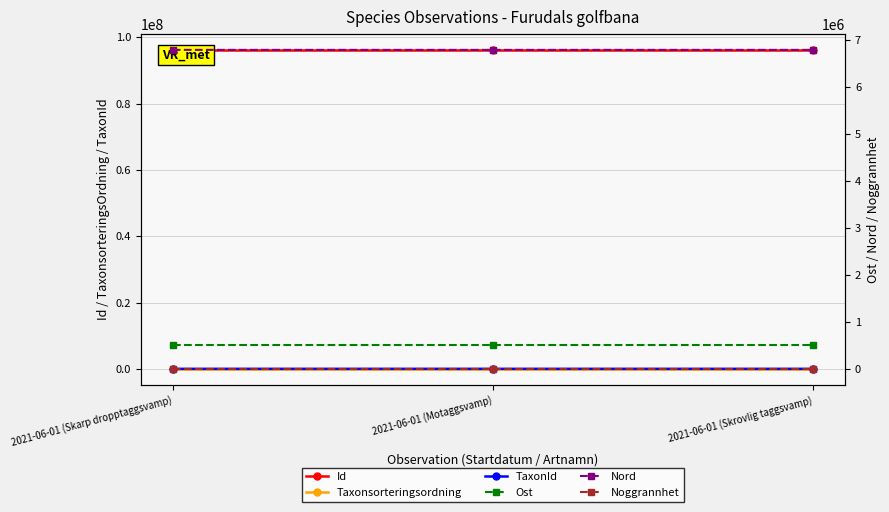

Reading left to right, what are all the values shown in this chart?

Id: 2021-06-01 (Skarp dropptaggsvamp)=96197036.0	2021-06-01 (Motaggsvamp)=96197037.0	2021-06-01 (Skrovlig taggsvamp)=96197035.0
Taxonsorteringsordning: 2021-06-01 (Skarp dropptaggsvamp)=90665.0	2021-06-01 (Motaggsvamp)=90676.0	2021-06-01 (Skrovlig taggsvamp)=90669.0
TaxonId: 2021-06-01 (Skarp dropptaggsvamp)=4366.0	2021-06-01 (Motaggsvamp)=5966.0	2021-06-01 (Skrovlig taggsvamp)=2059.0
Ost: 2021-06-01 (Skarp dropptaggsvamp)=508971.8	2021-06-01 (Motaggsvamp)=508971.8	2021-06-01 (Skrovlig taggsvamp)=508969.9
Nord: 2021-06-01 (Skarp dropptaggsvamp)=6783912.4	2021-06-01 (Motaggsvamp)=6783914.4	2021-06-01 (Skrovlig taggsvamp)=6783906.2
Noggrannhet: 2021-06-01 (Skarp dropptaggsvamp)=10.0	2021-06-01 (Motaggsvamp)=10.0	2021-06-01 (Skrovlig taggsvamp)=10.0